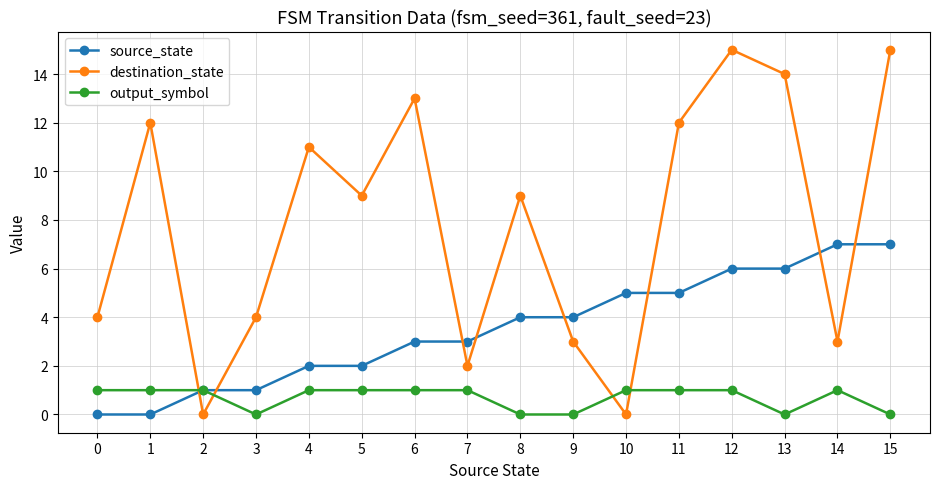

True or false: destination_state and output_symbol cross at least once.

True